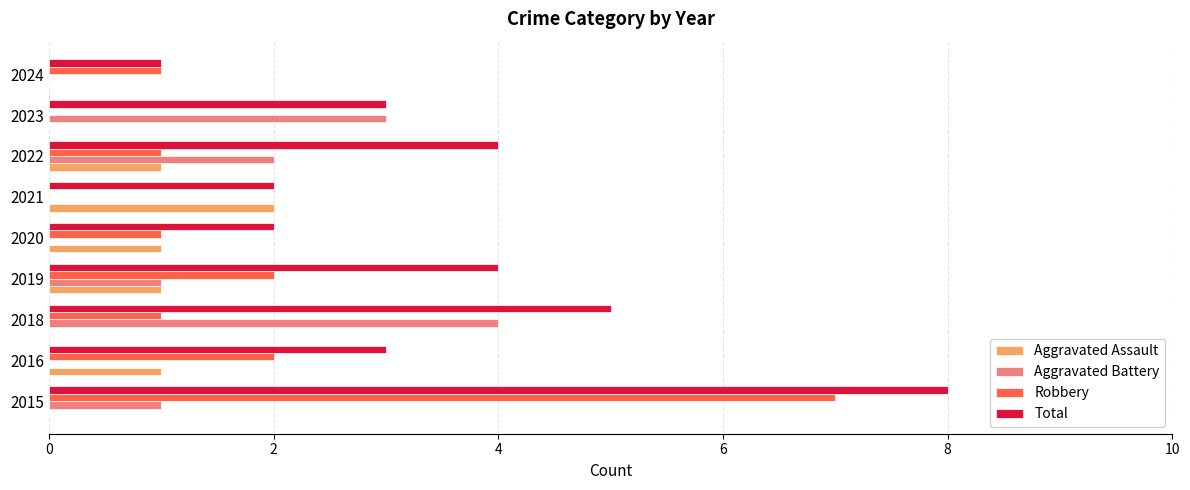

What are all the series names shown in the legend?

Aggravated Assault, Aggravated Battery, Robbery, Total